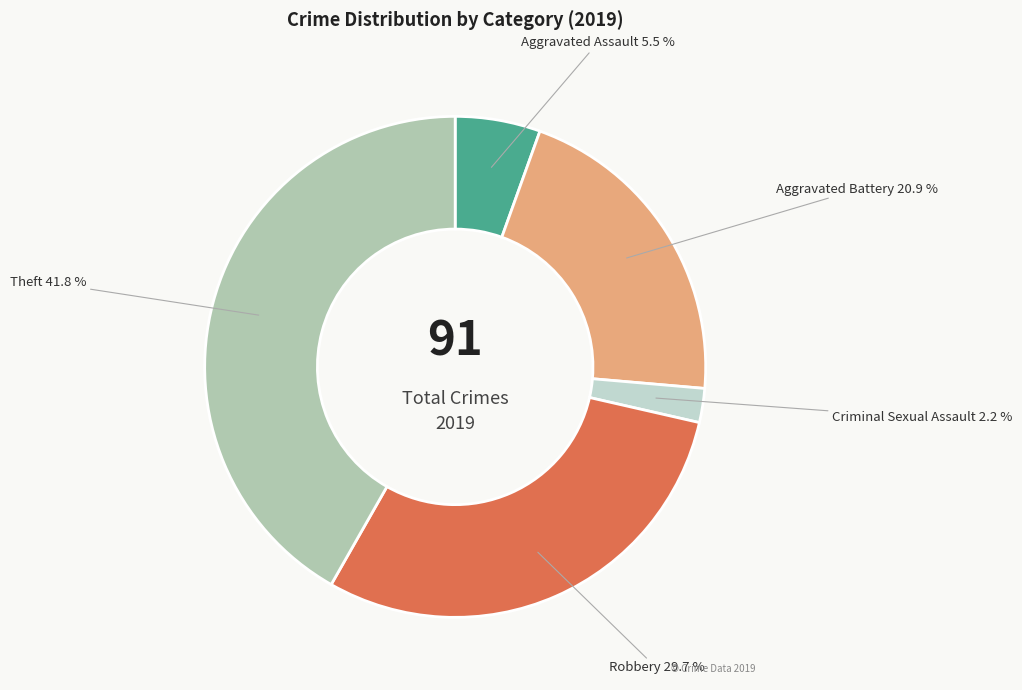

To the nearest percent, what is the difference between the largest and smallest slice percentages?

40%